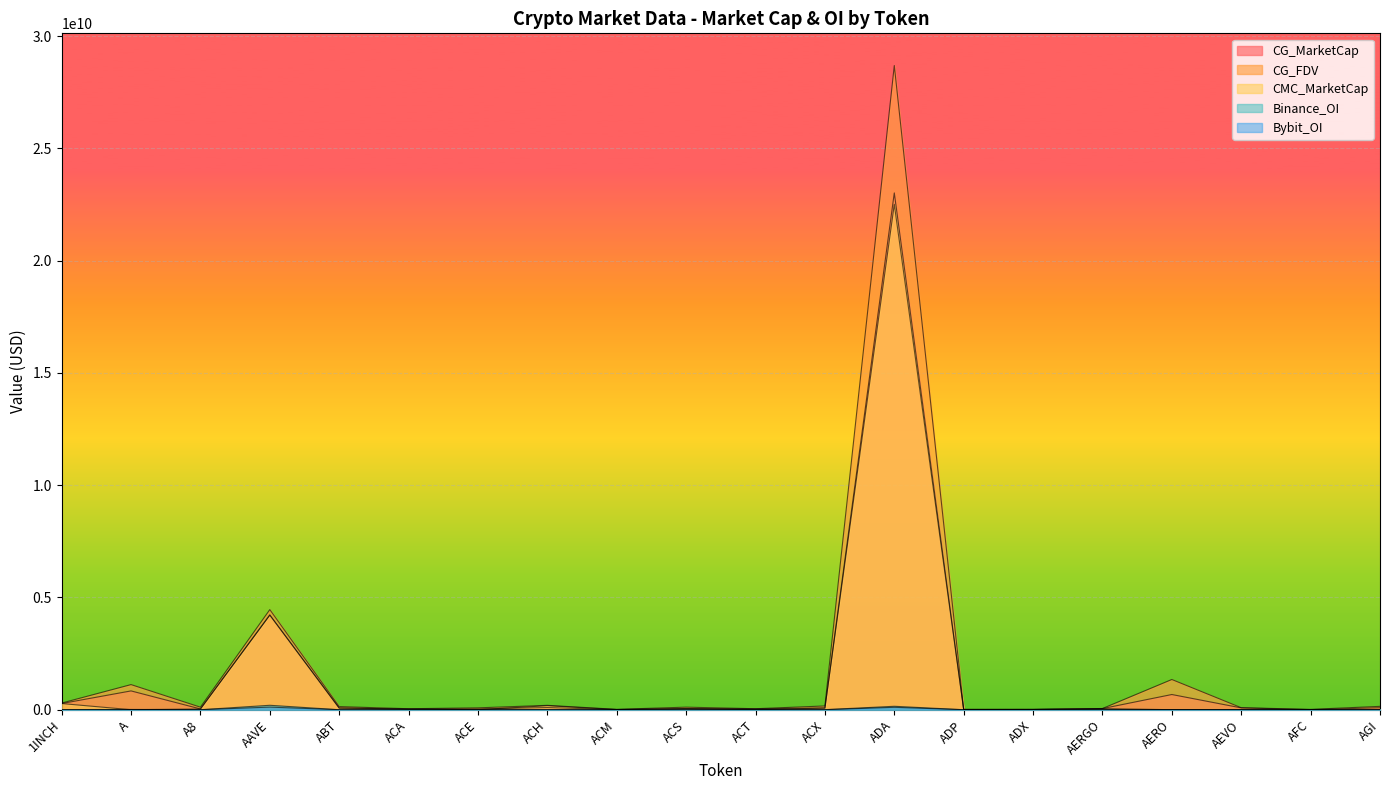

At which category is the sum across all series the highest?

ADA